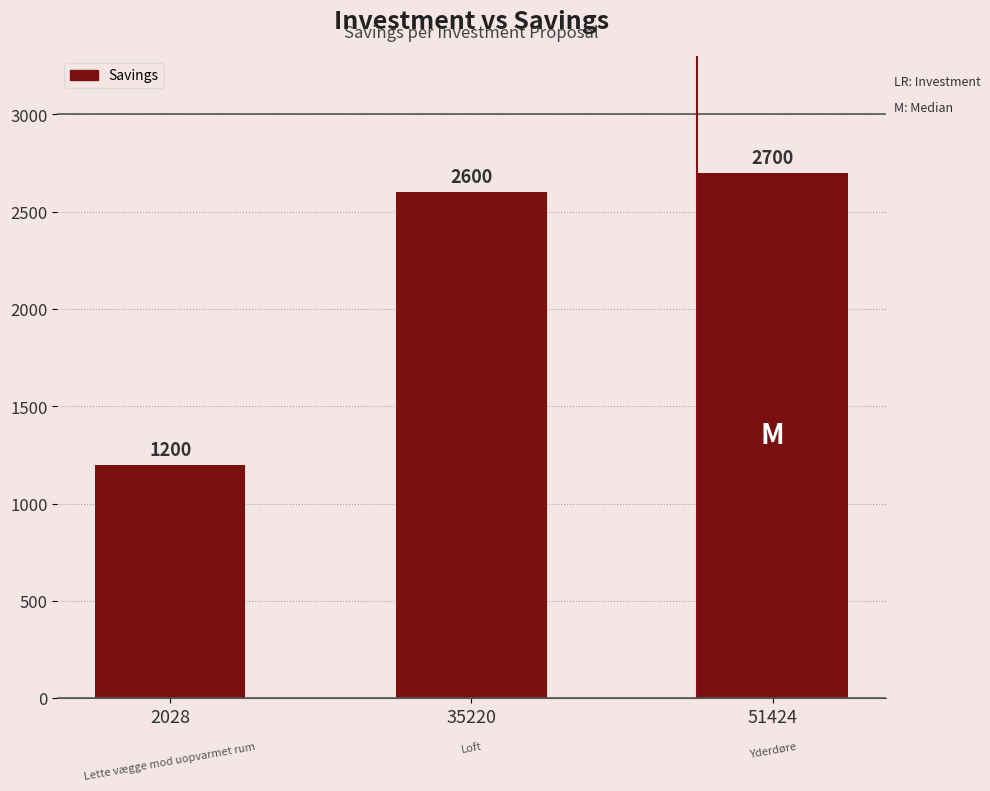

The chart shows a value of 2700 at 51424. True or false?

True